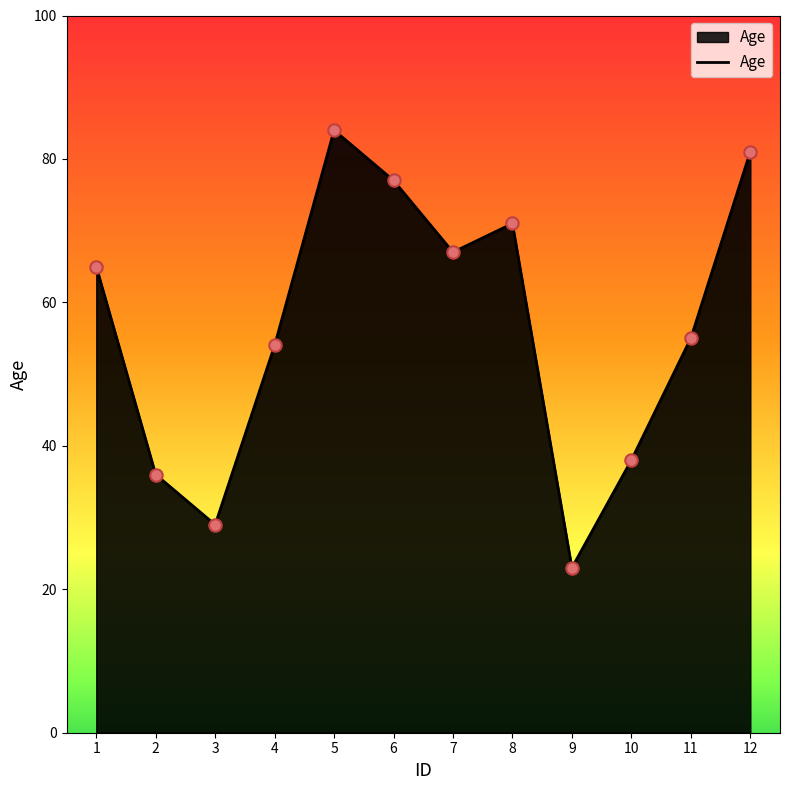

What is the ratio of the value at 6 to the value at 7?

1.1